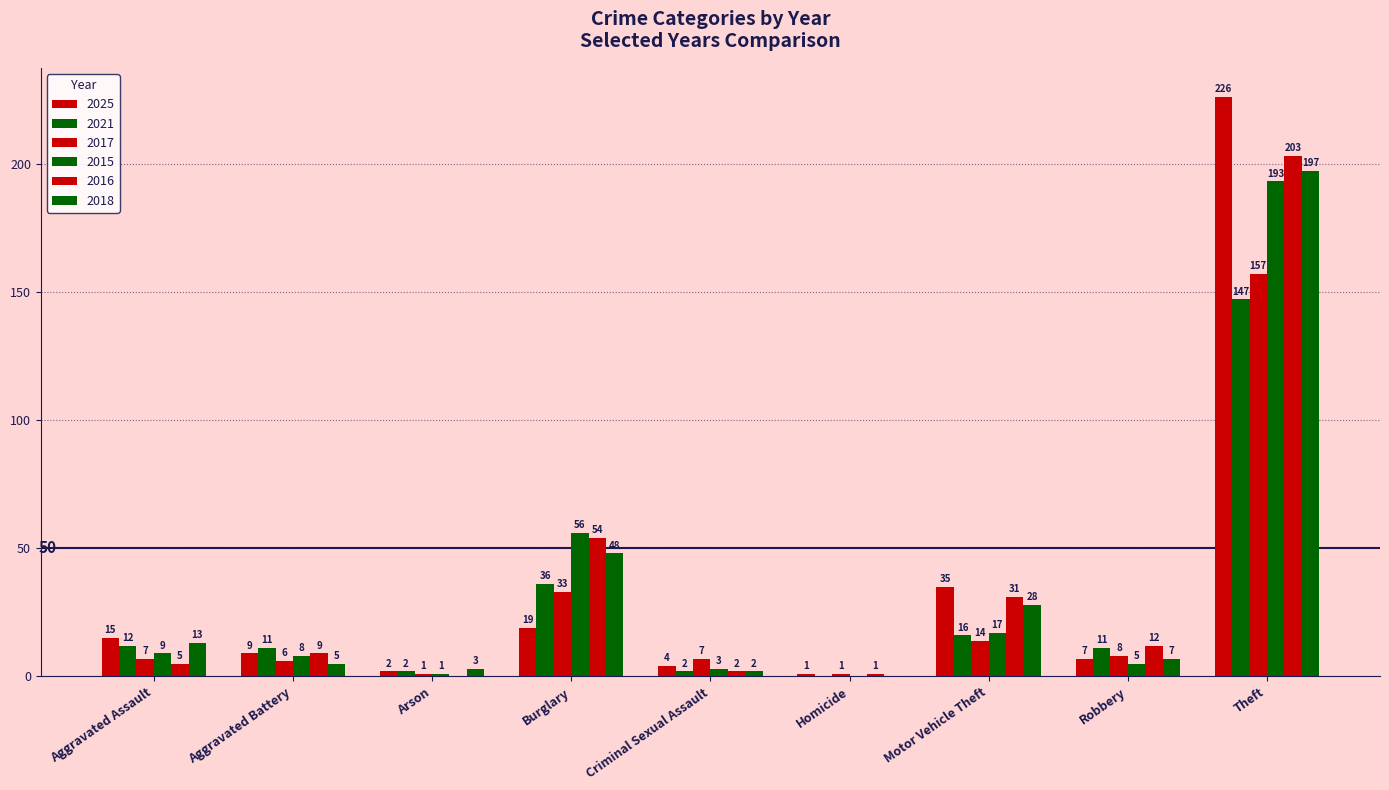

Rank the series by their maximum value, from lowest to highest.

2021, 2017, 2015, 2018, 2016, 2025